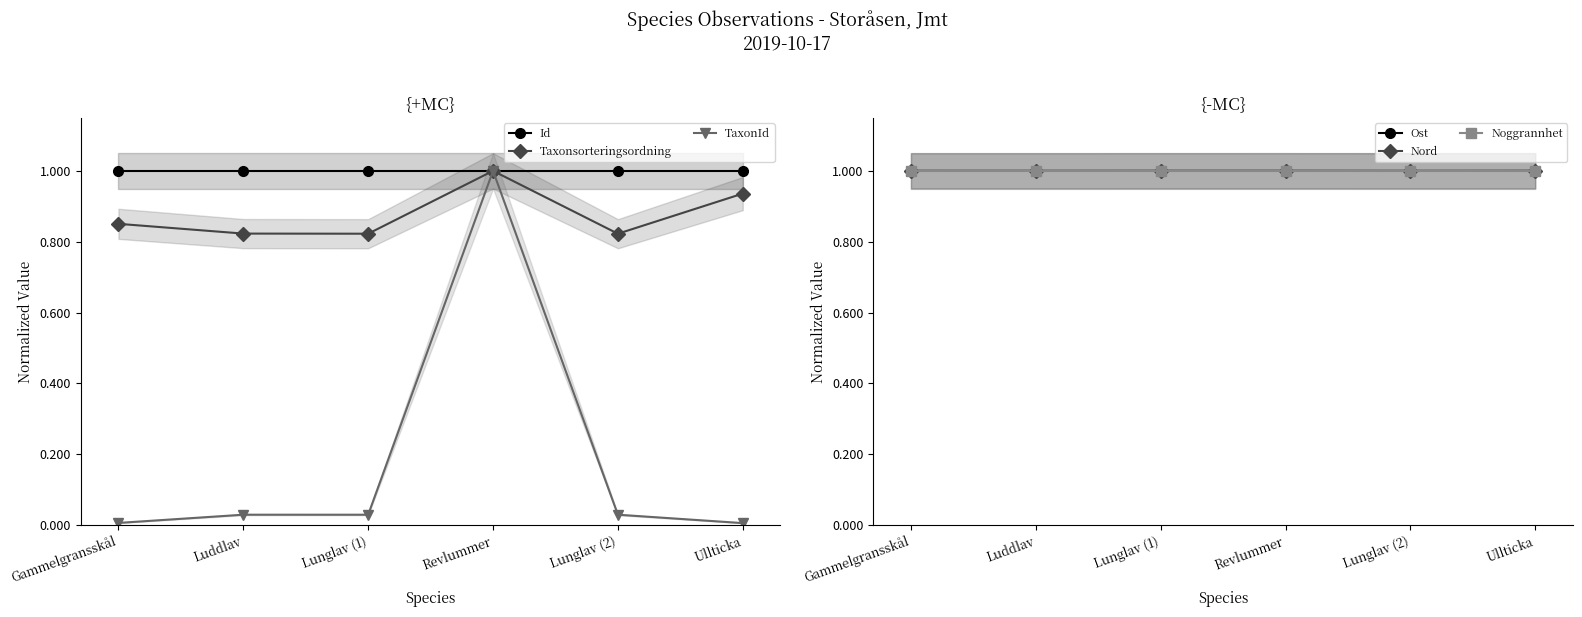

True or false: Taxonsorteringsordning and Noggrannhet cross at least once.

False